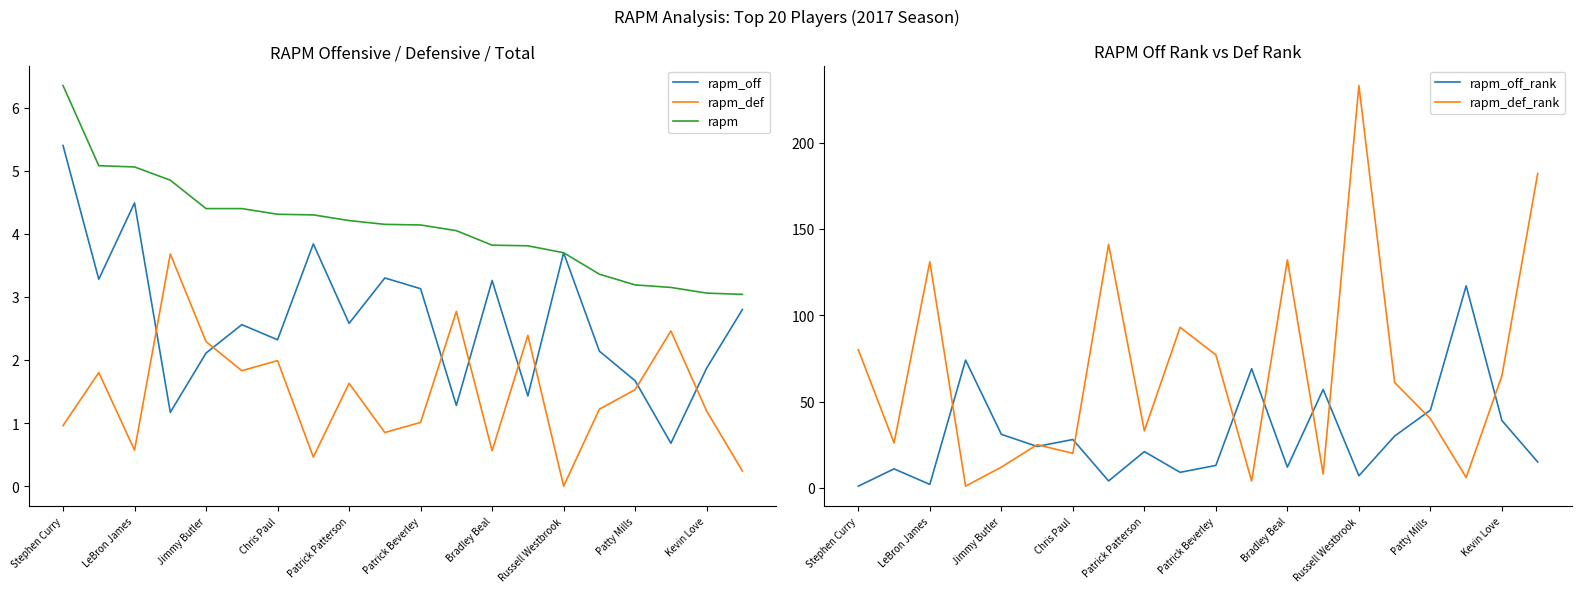

The rapm series shows 1.3 at 19. True or false?

False